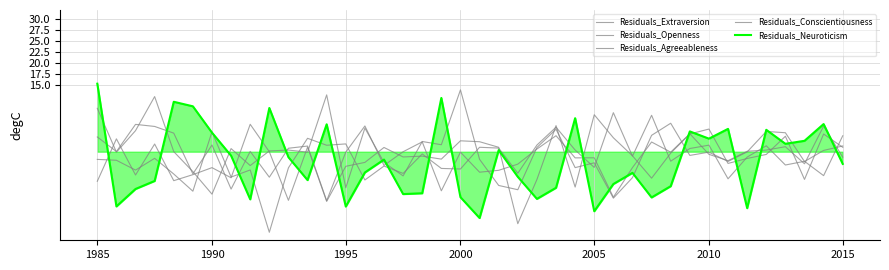

What is the value of the Residuals_Conscientiousness point at the 29th from the left?

-0.9